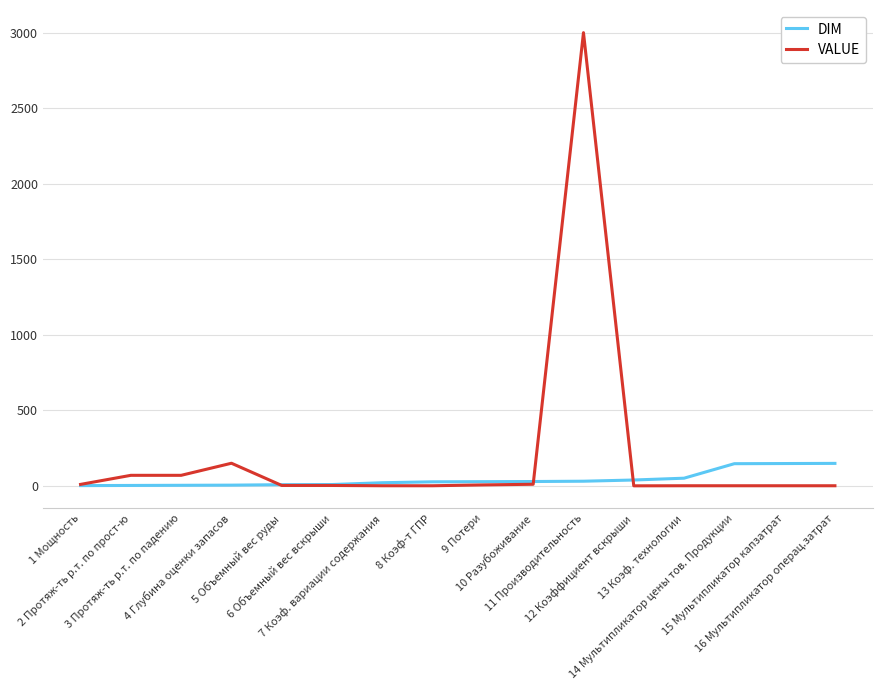

Which series has the widest spread of values?

VALUE